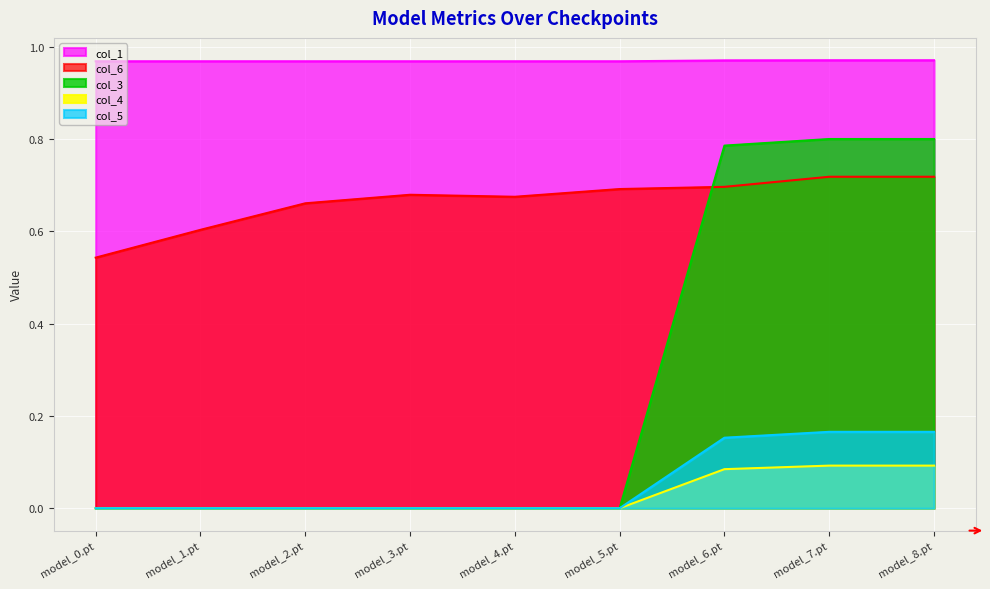

List the series in order of their peak value, highest first.

col_1, col_3, col_6, col_5, col_4